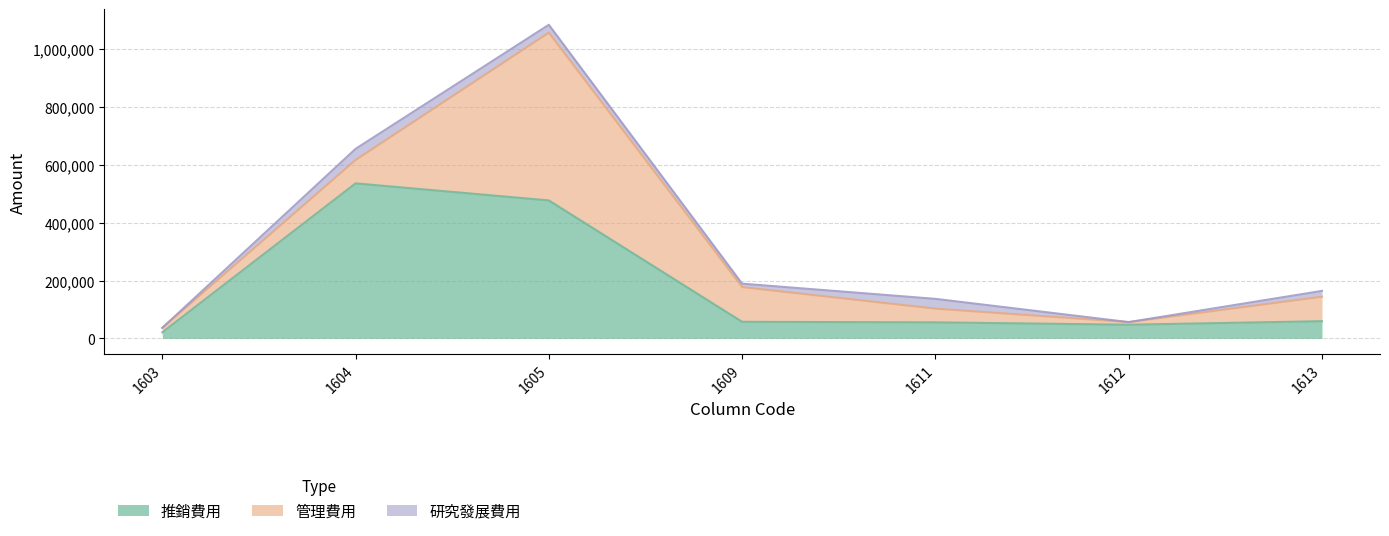

The 推銷費用 series shows 648149 at 1605. True or false?

False